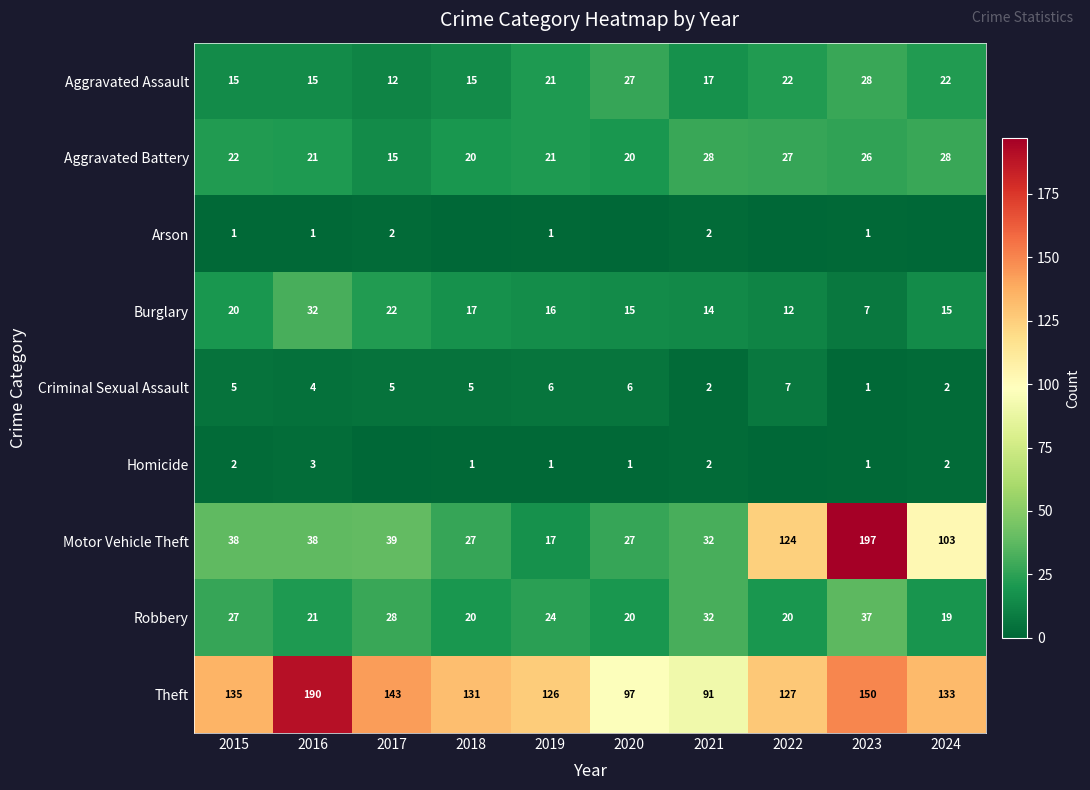

At how many categories does at least one series exceed 160?

2